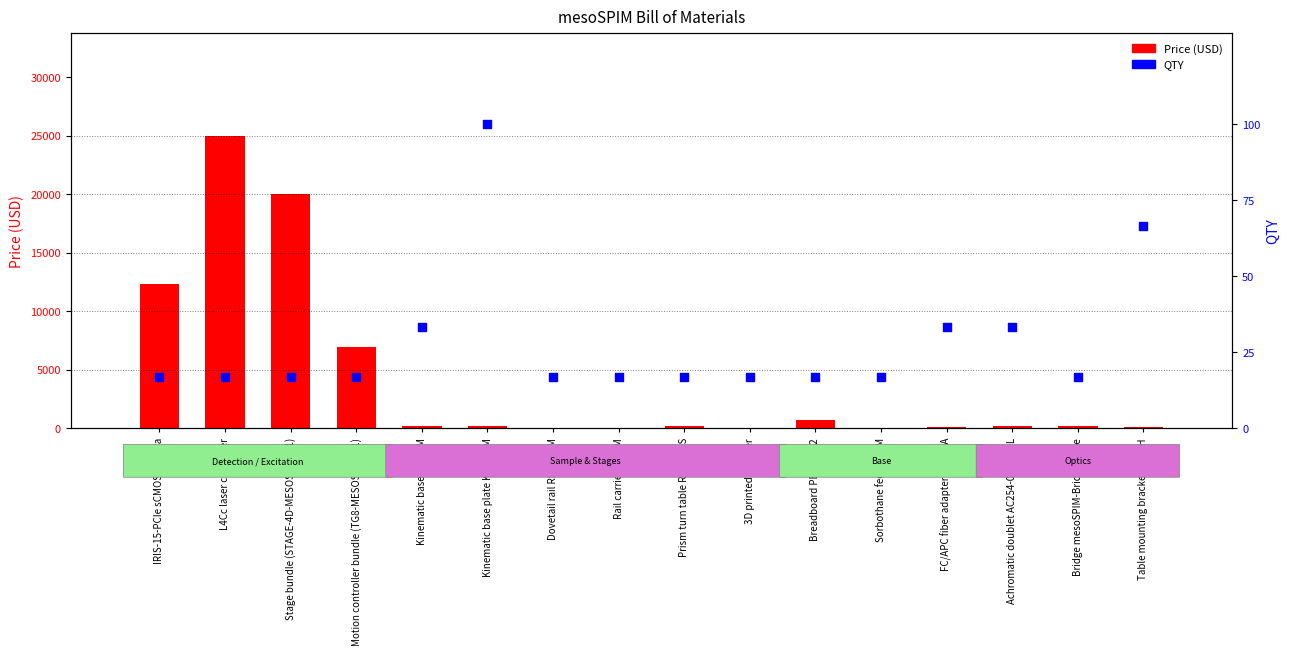

What is the total value across all series at Kinematic base KB25/M?

173.3